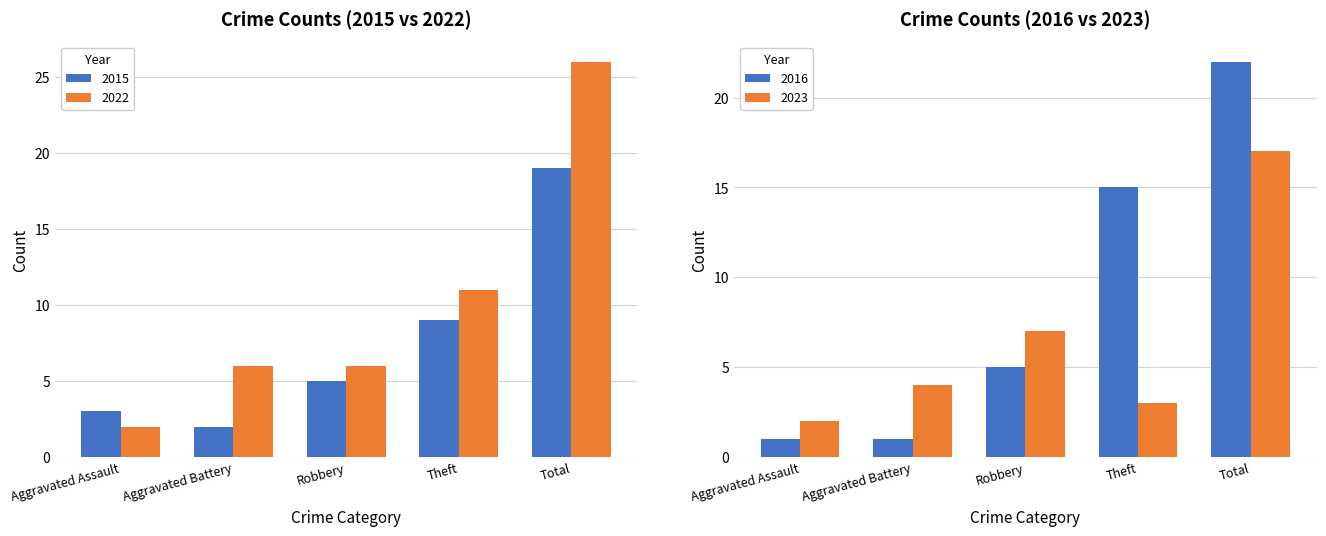

At which label does 2015 reach its peak?

Total